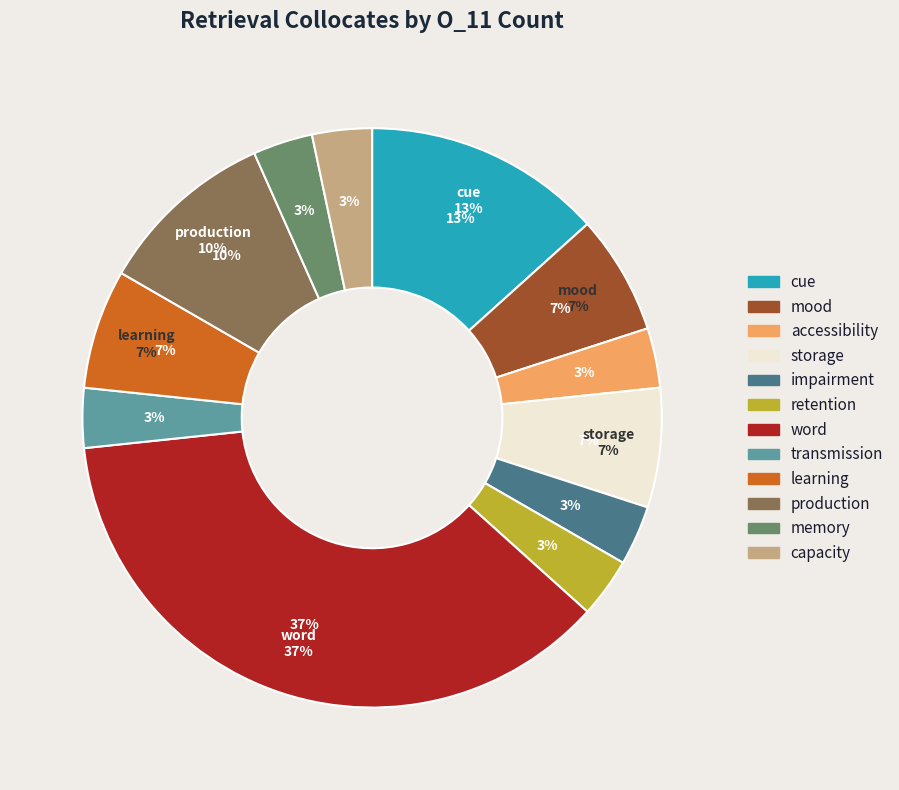

What is the smallest slice in the pie chart?

accessibility